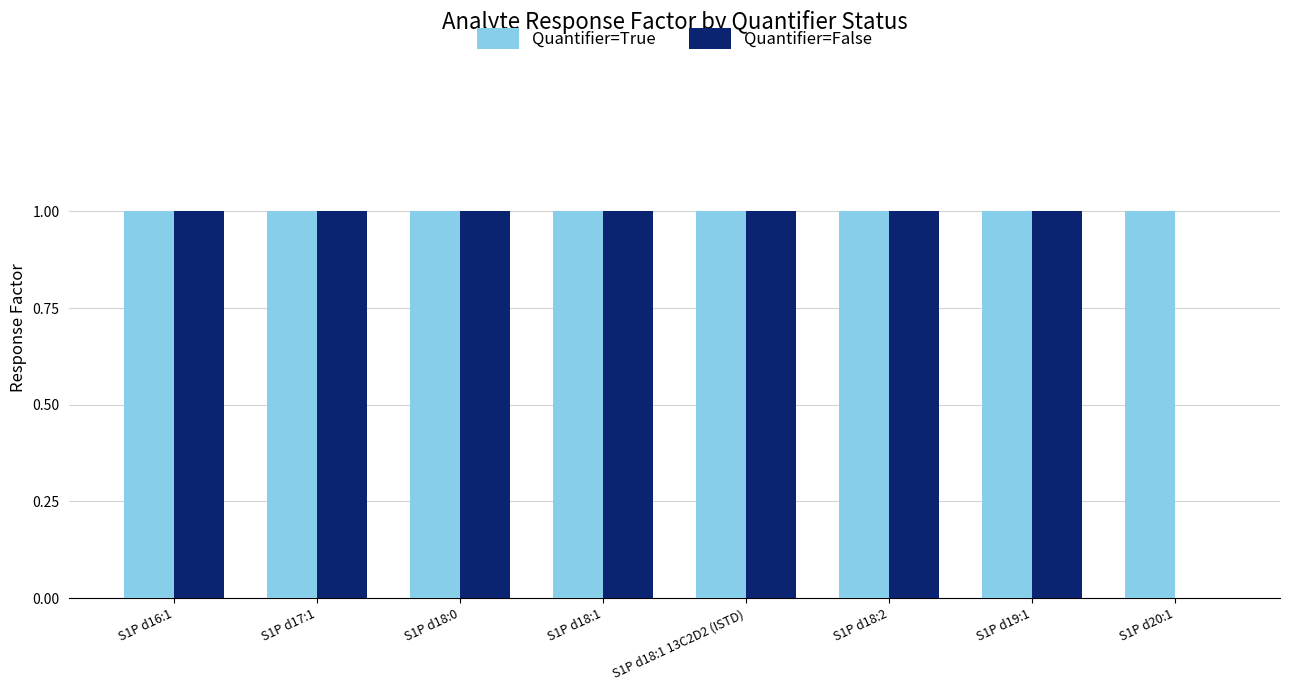

Are the bars grouped side by side (vs. stacked)?

Yes